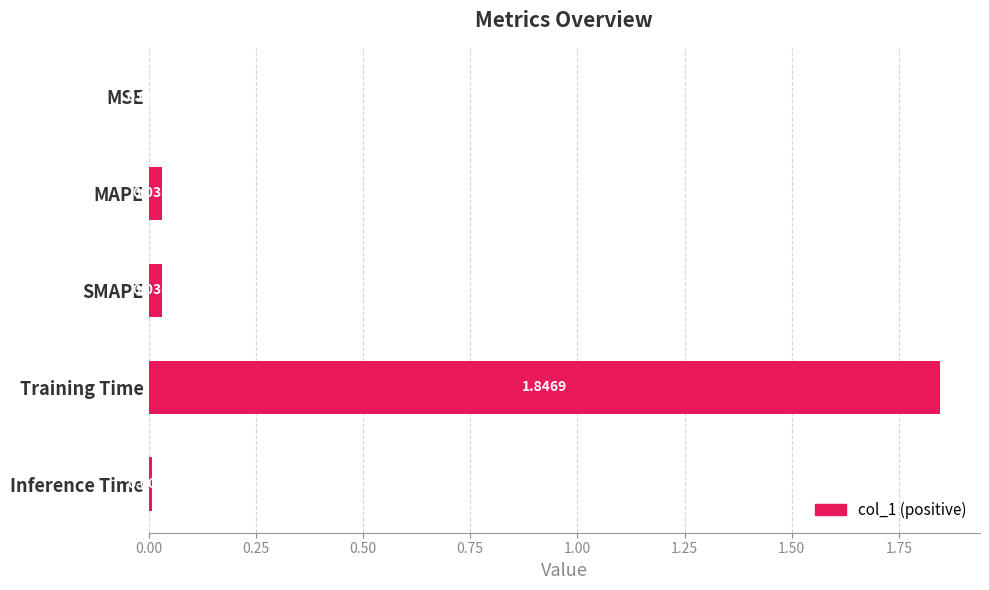

Are the bars grouped side by side (vs. stacked)?

No